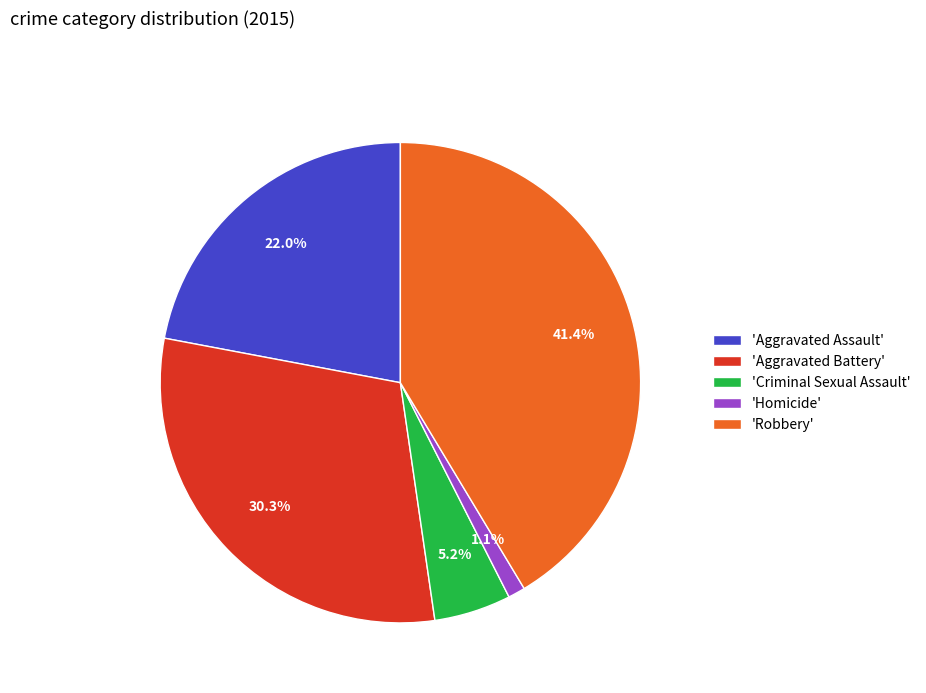

What percentage is NOT represented by 'Aggravated Battery'?

69.7%